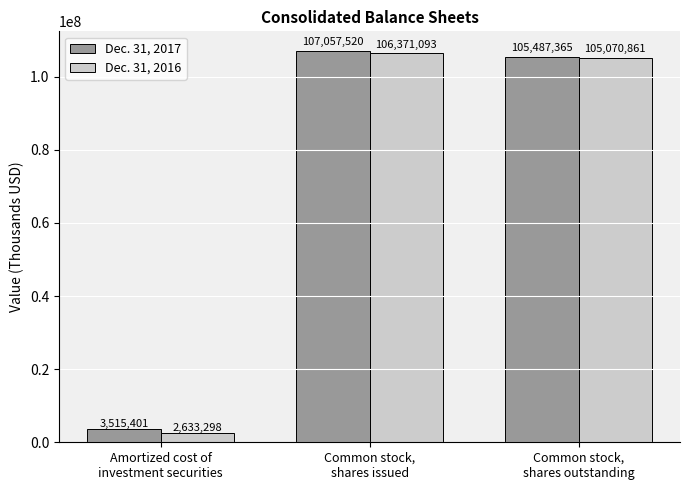

How many values in the Dec. 31, 2017 series are below 105487365?

1